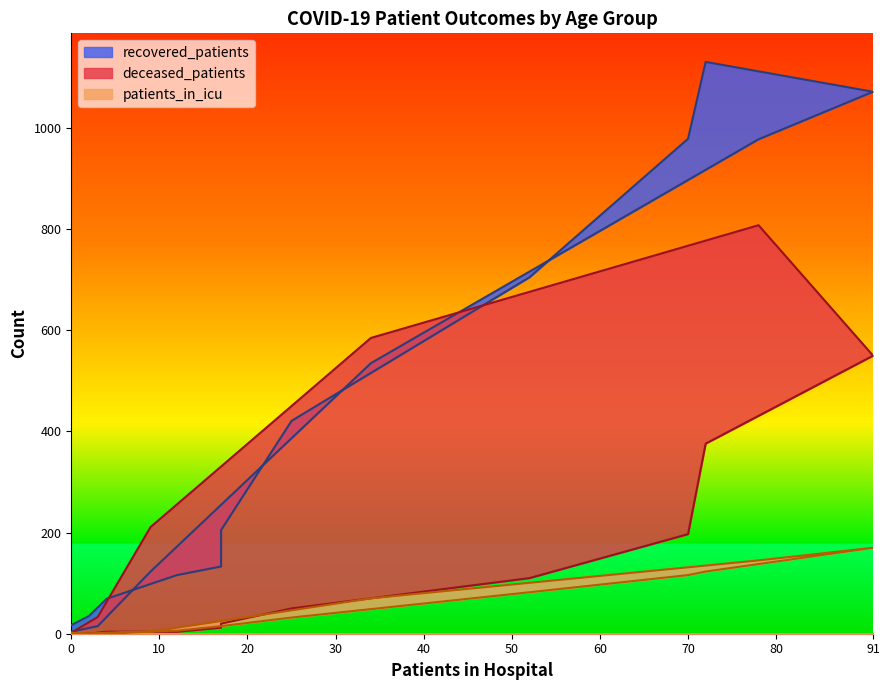

What is the value of the deceased_patients point at the 7th from the left?

50